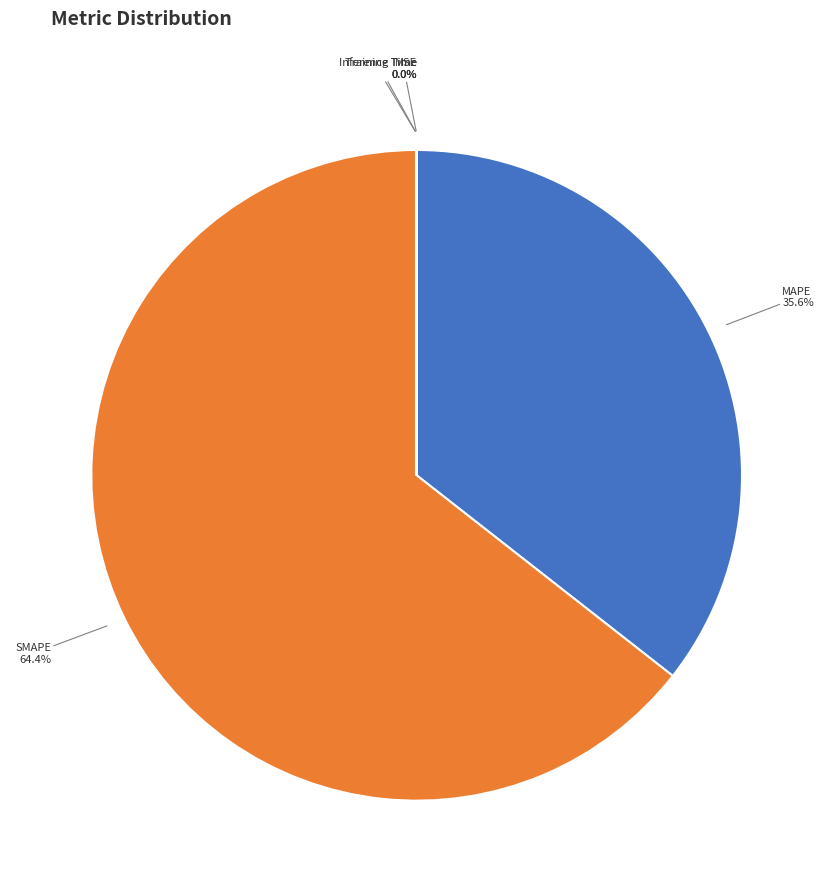

Which slice is the largest?

SMAPE